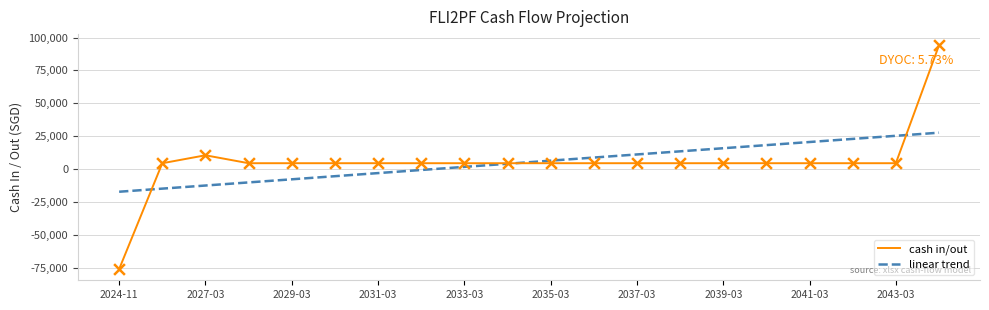

Which series has the largest range (max minus min)?

cash in/out